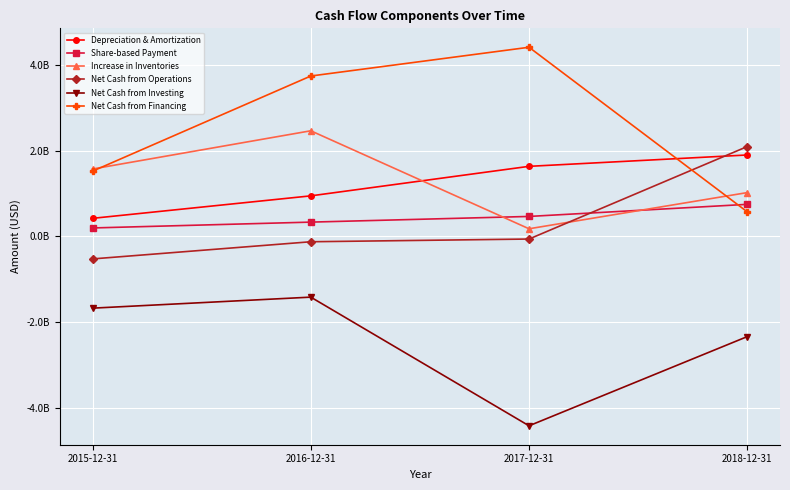

List the series in order of their peak value, highest first.

Net Cash from Financing, Increase in Inventories, Net Cash from Operations, Depreciation & Amortization, Share-based Payment, Net Cash from Investing